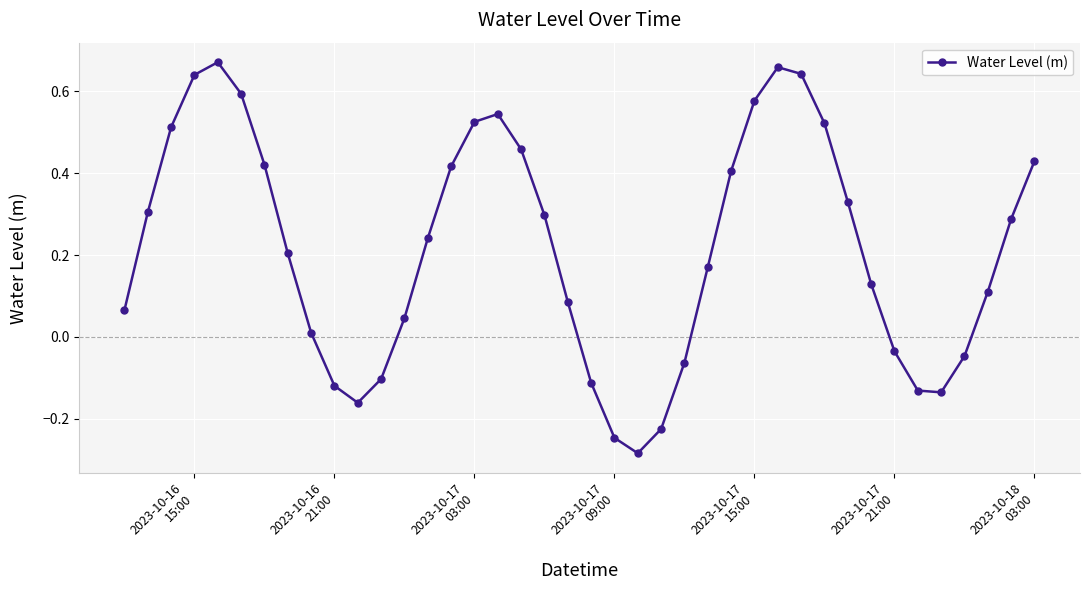

What is the sum of all values?

8.6